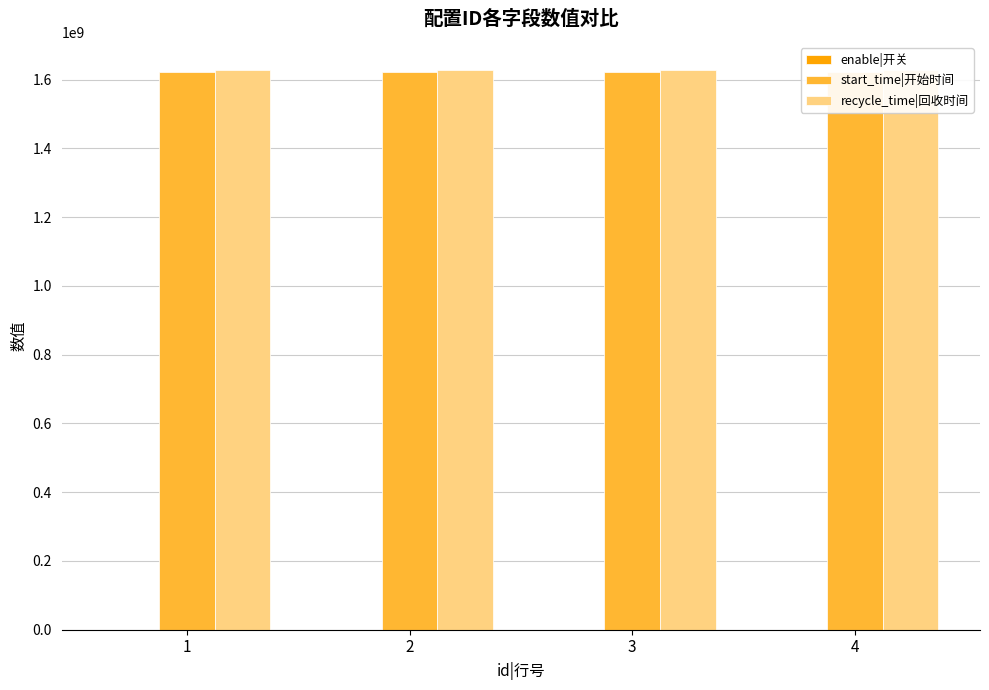

Between 3 and 4, which is larger?

3